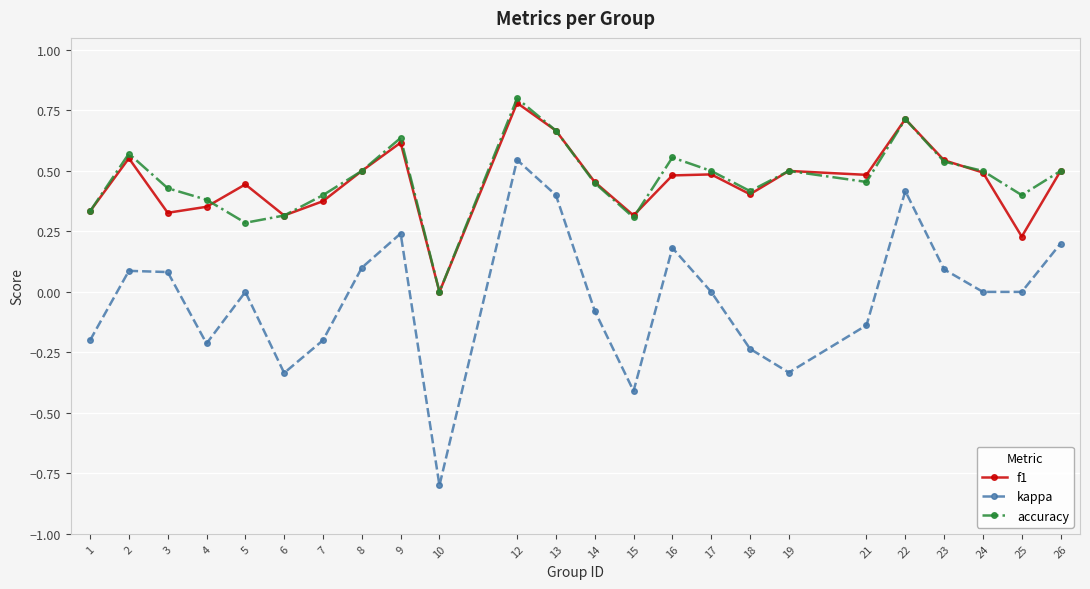

How many lines are shown in the chart?

3